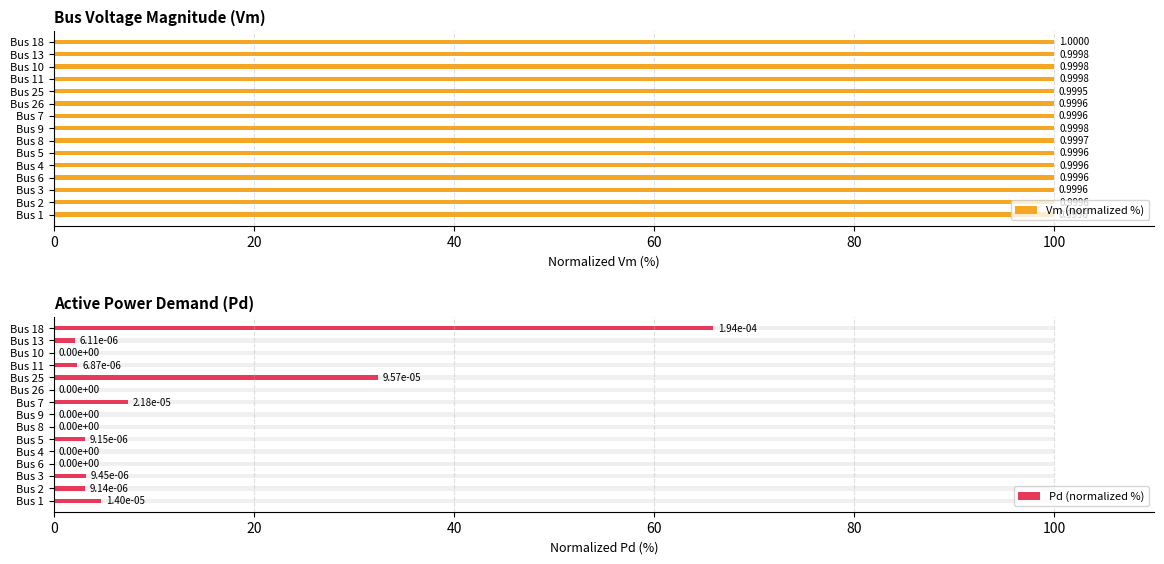

Is it true that Pd (normalized %) equals -25.8 at Bus 8?

False